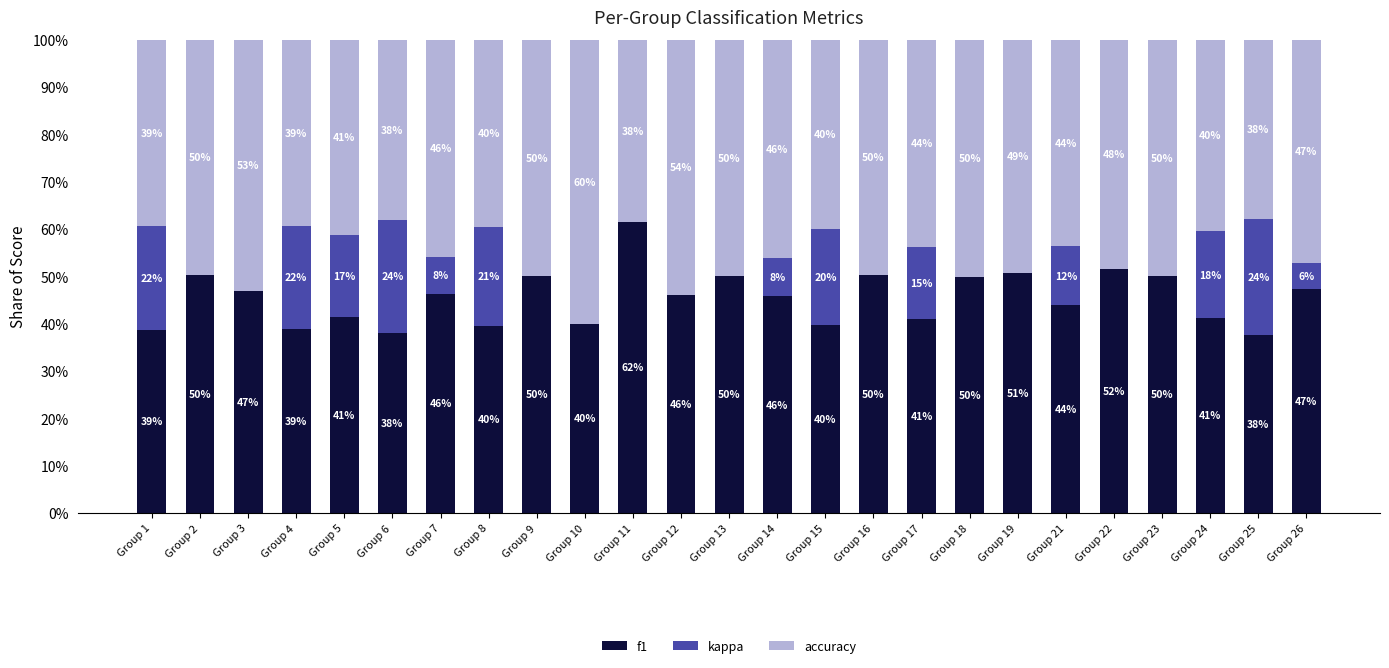

At how many categories does at least one series exceed 0?

25